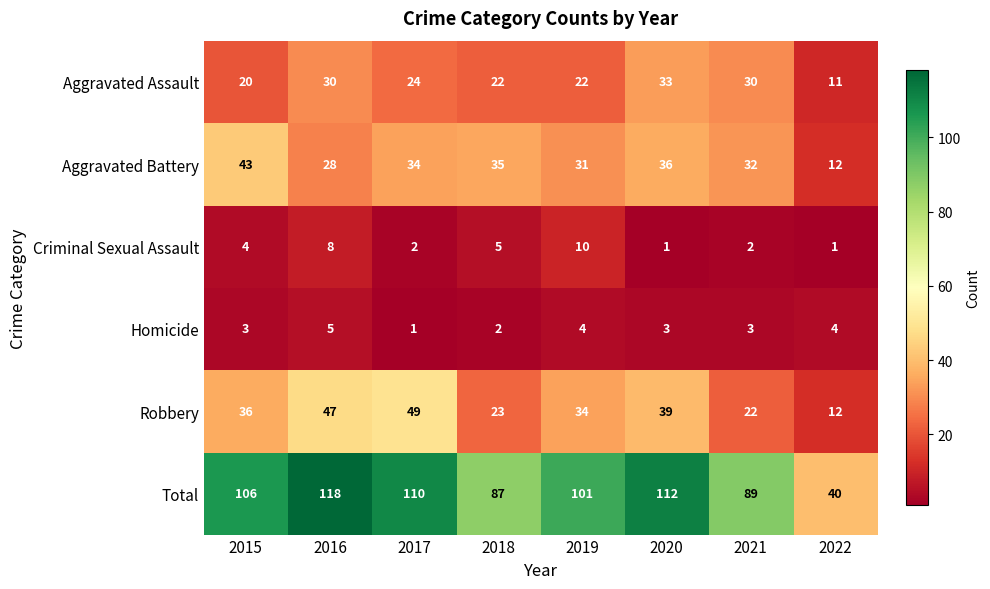

Which series changed the most between 2017 and 2019?

Robbery